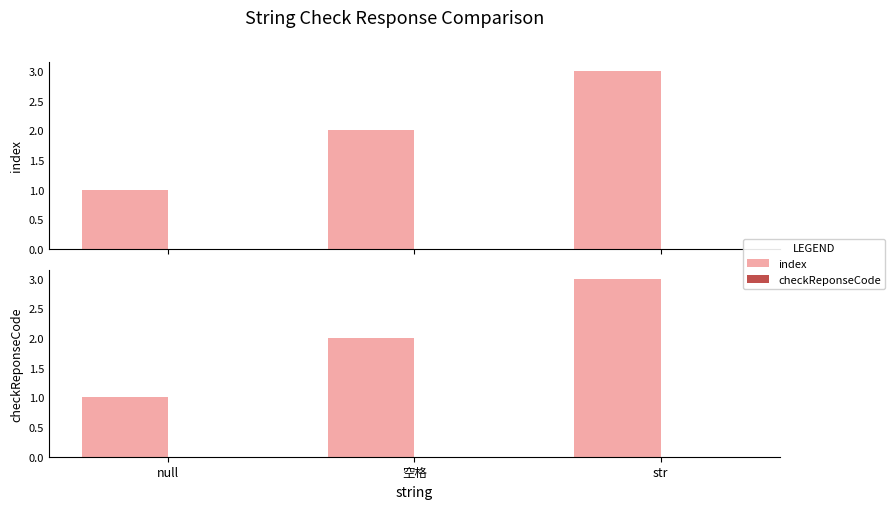

How many bars are there in total?

6